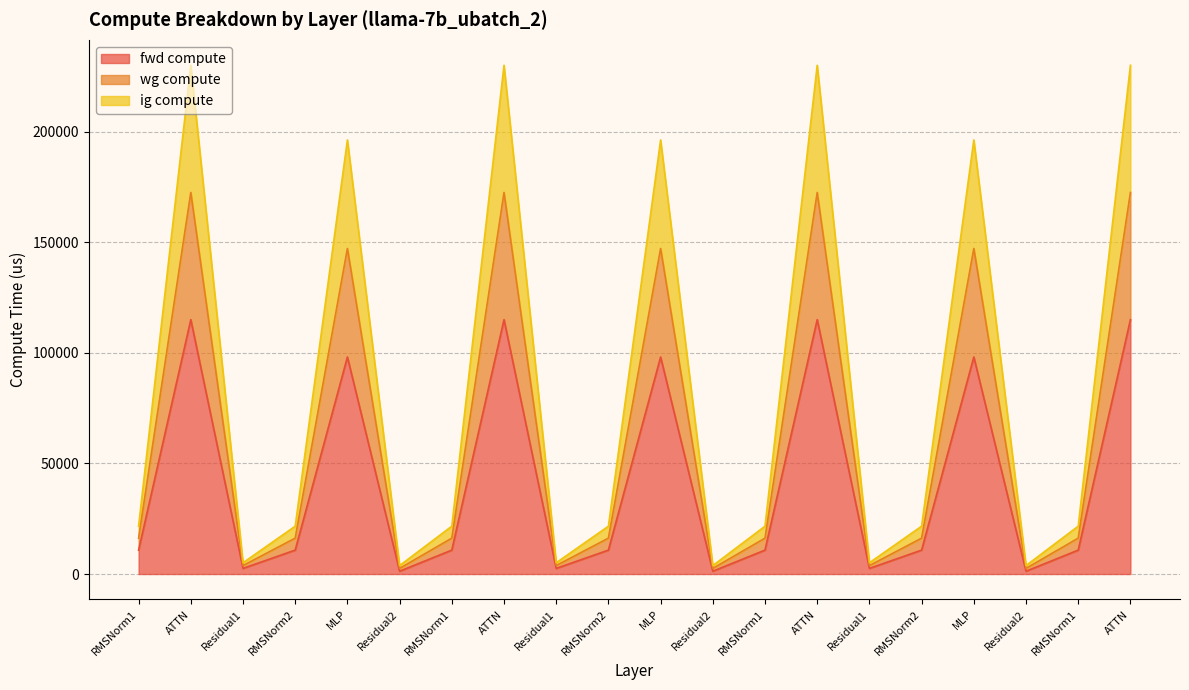

Which series has the largest total across all categories?

wg compute